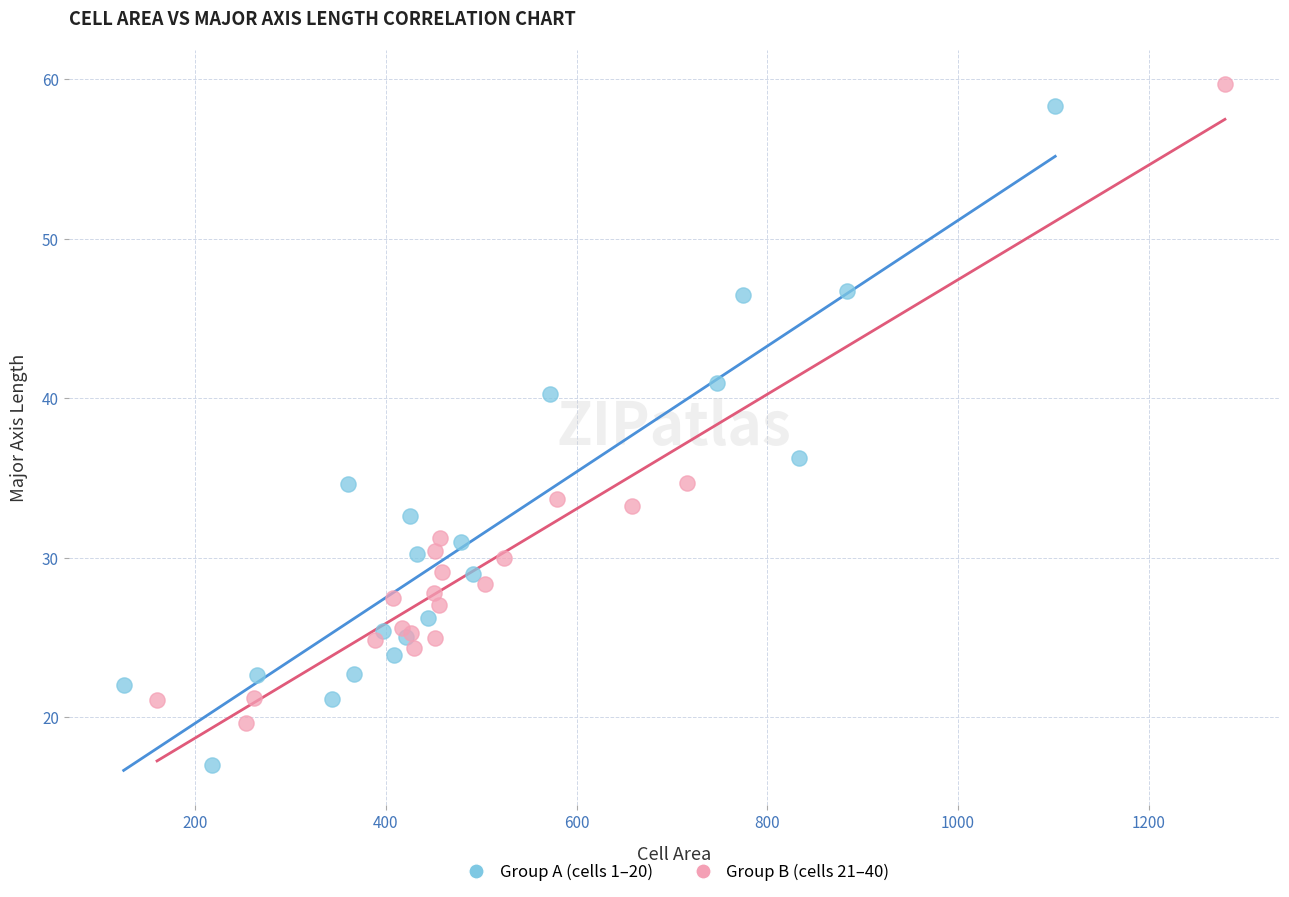

Which series reaches the minimum Y coordinate?

Group A (cells 1–20)